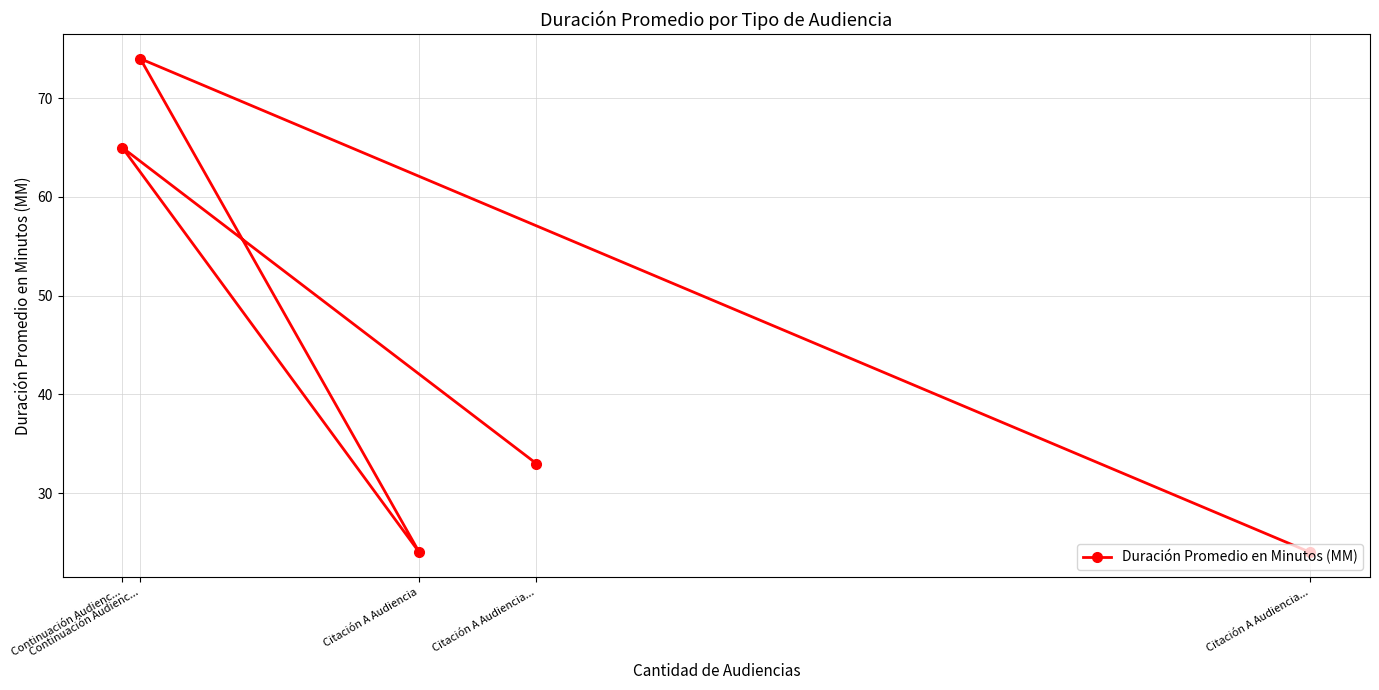

Reading right to left, list all the values displayed in this chart.

24	74	24	65	33